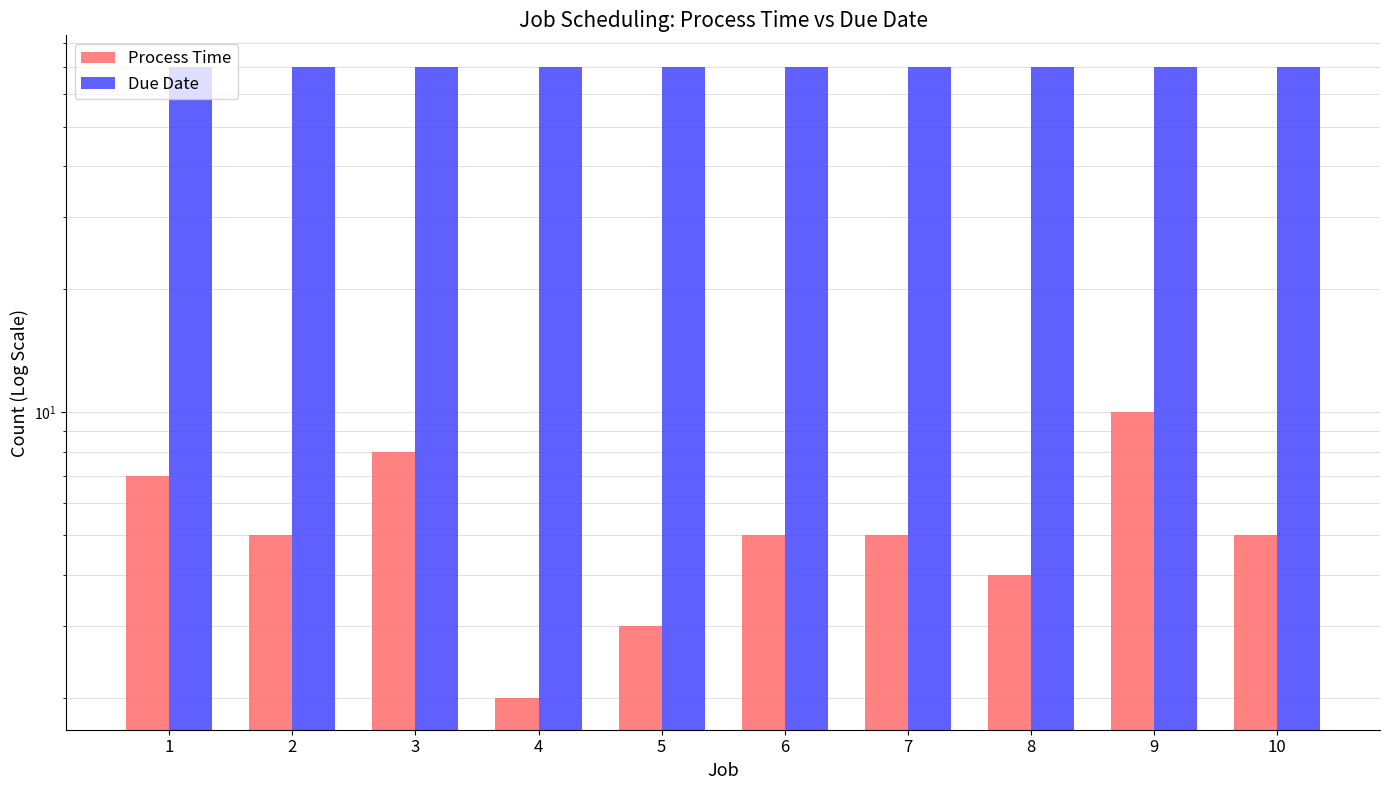

Which has a higher value, 6 or 8?

6